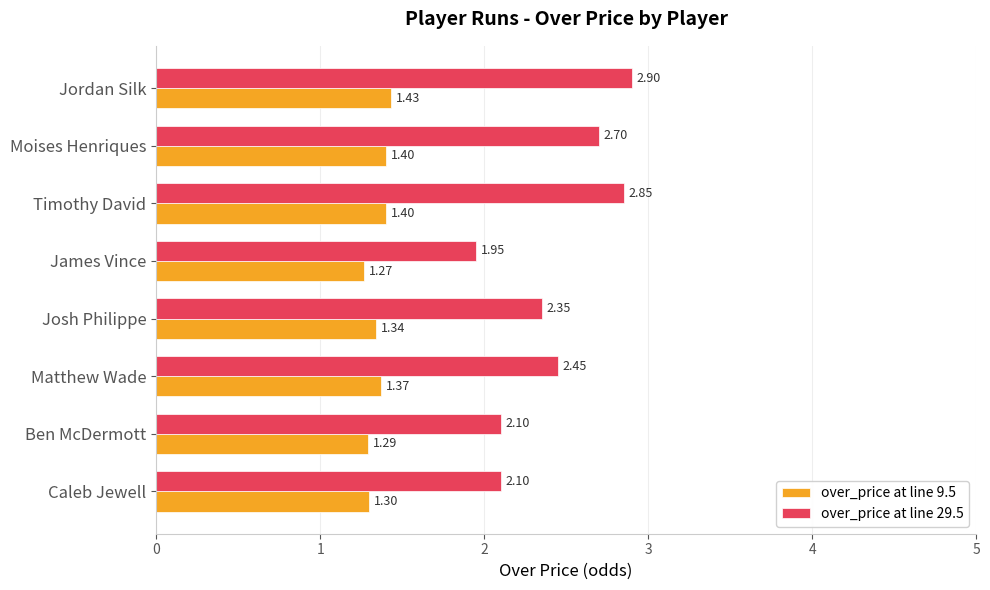

What is the difference between the highest and lowest values at Jordan Silk?

1.5